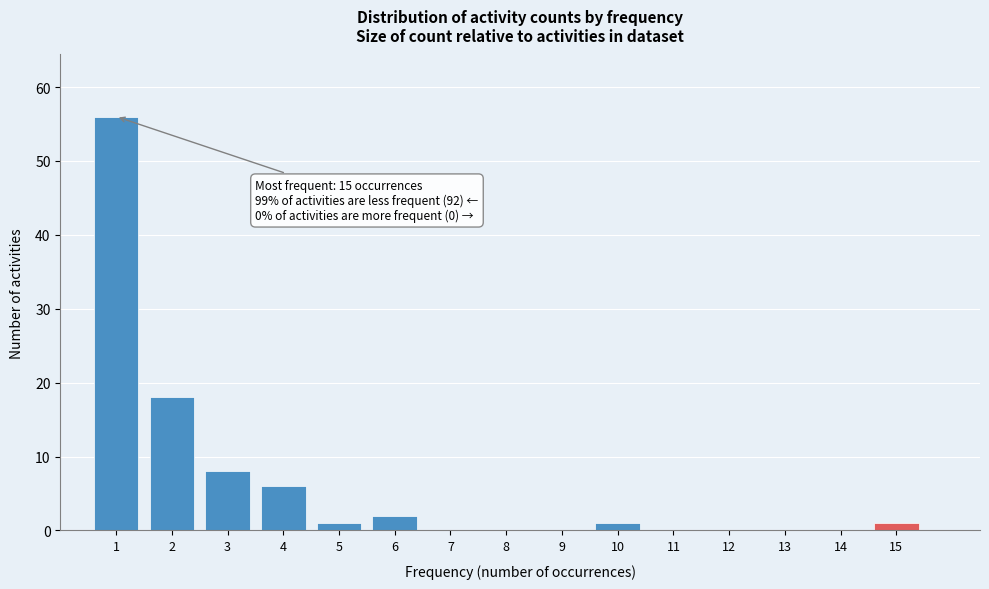

Over which range of the x-axis is the bar tallest?

0.5 to 1.5